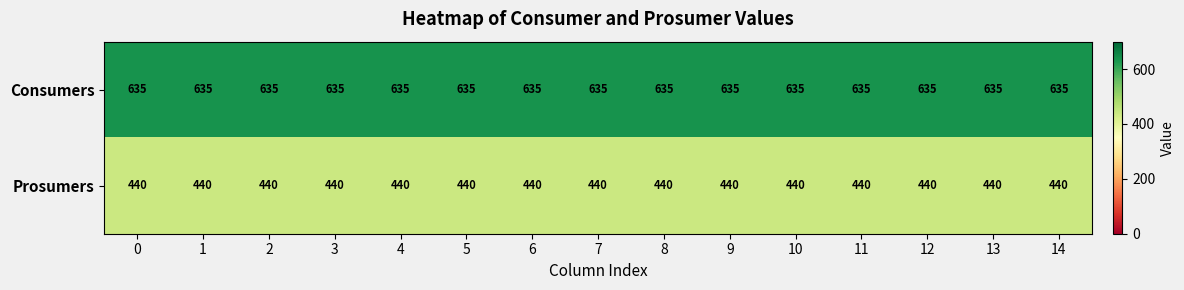

Rank the series by their maximum value, from highest to lowest.

Consumers, Prosumers